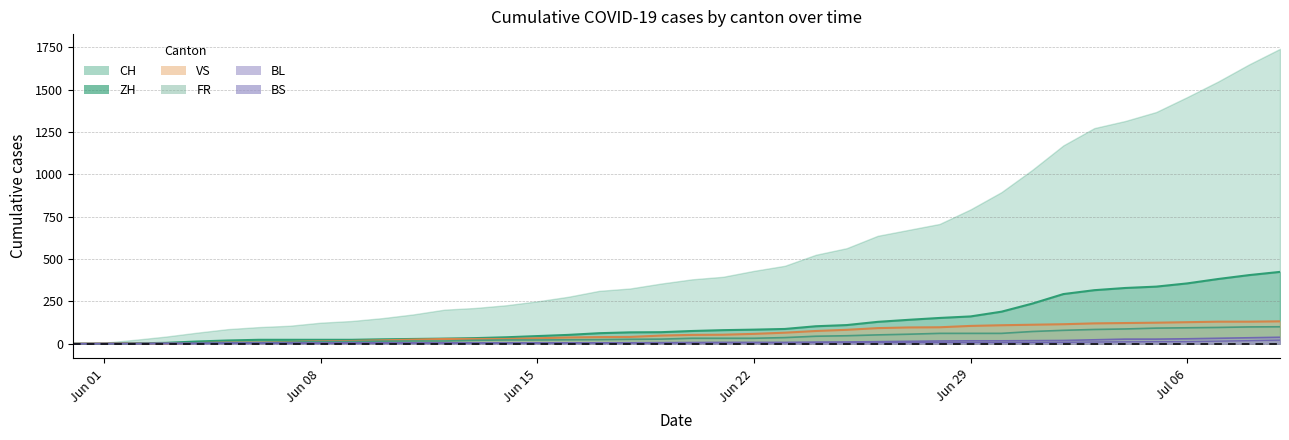

What is the difference between the second highest and minimum values in the ZH series?

35